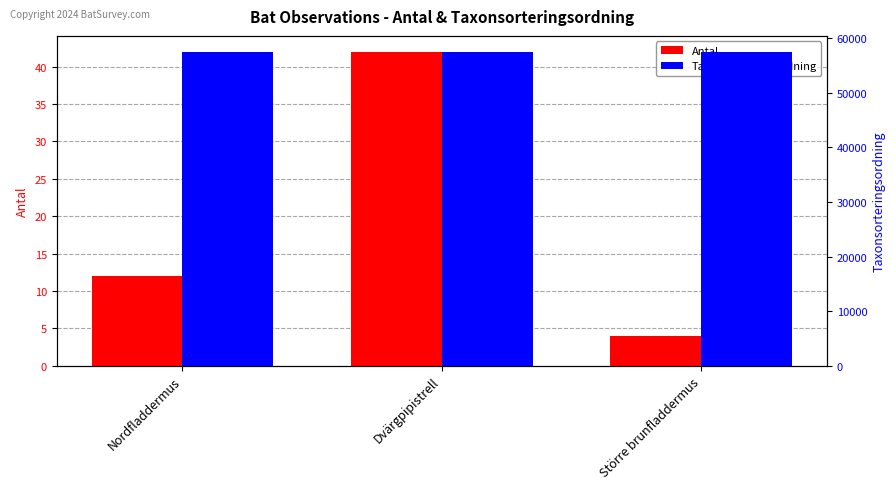

Which label corresponds to the smallest value in the chart?

Större brunfladdermus